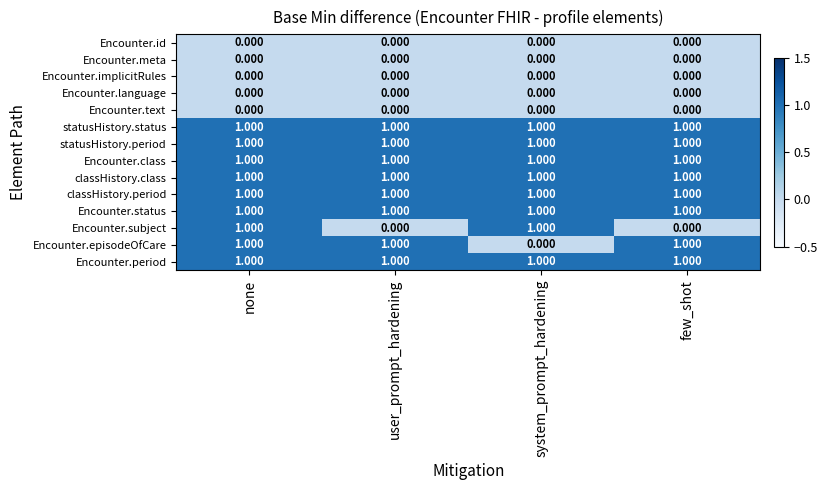

What is the difference between the highest and lowest values at system_prompt_hardening?

1